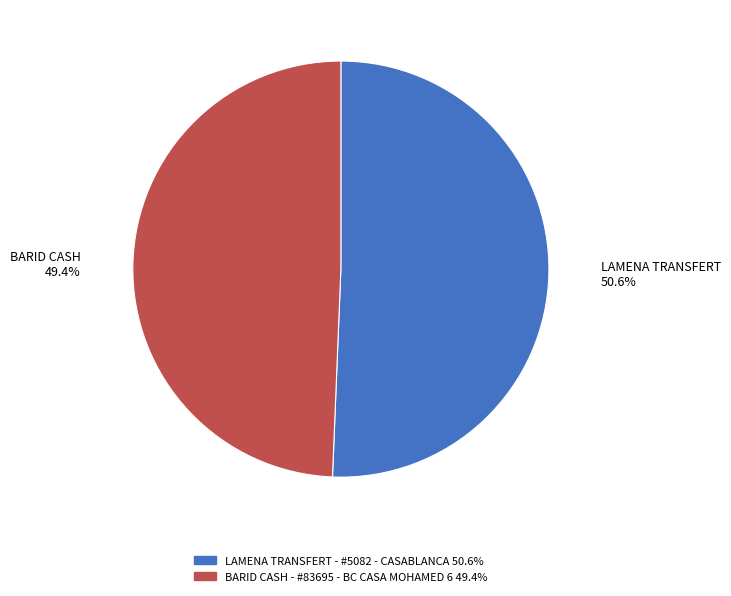

Which slice is the smallest?

BARID CASH - #83695 - BC CASA MOHAMED 6